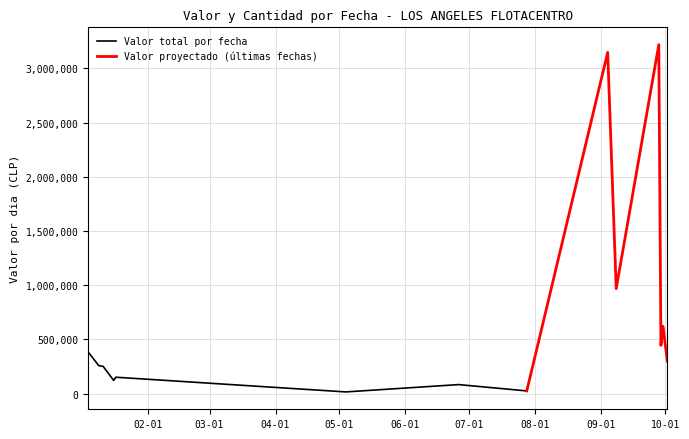

True or false: Cantidad por Fecha has a value of 1 at 2020-06-26.

False